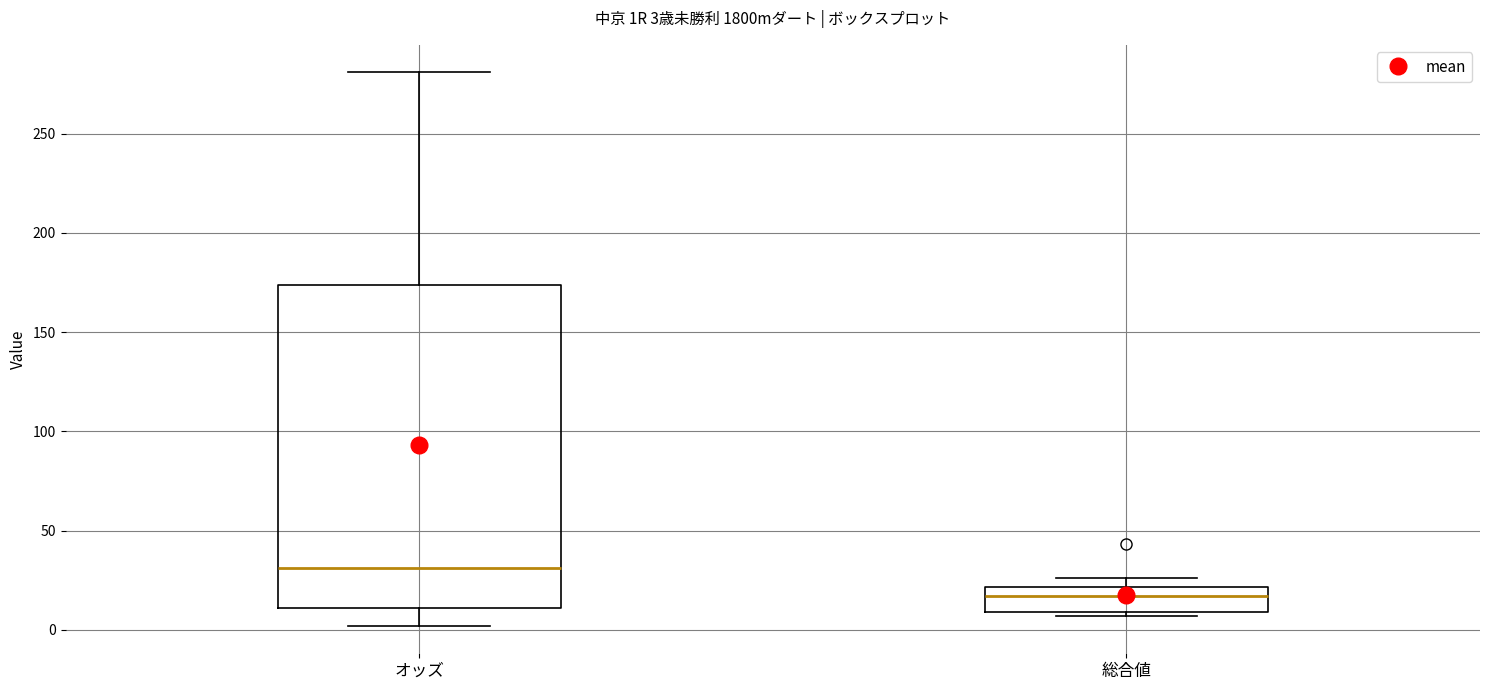

Which box's median line is the lowest?

総合値